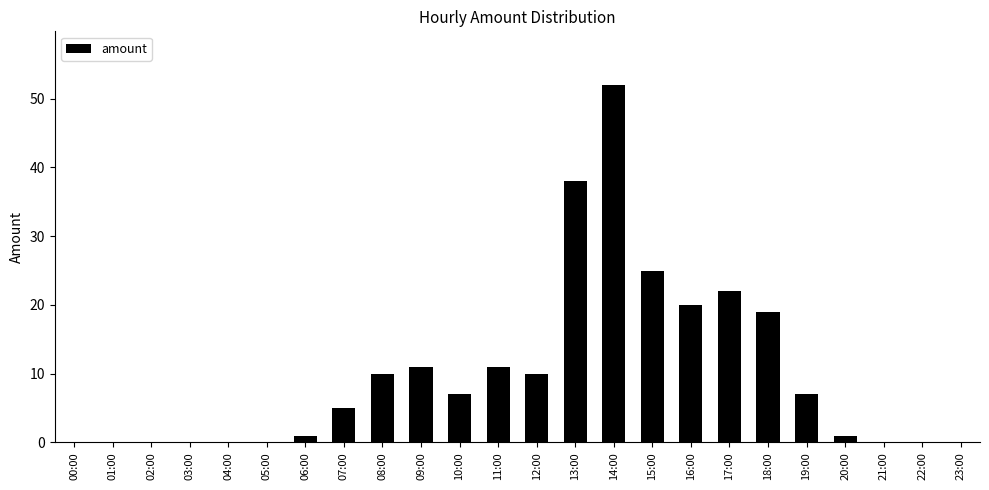

Reading right to left, list all the values displayed in this chart.

23:00=0	22:00=0	21:00=0	20:00=1	19:00=7	18:00=19	17:00=22	16:00=20	15:00=25	14:00=52	13:00=38	12:00=10	11:00=11	10:00=7	09:00=11	08:00=10	07:00=5	06:00=1	05:00=0	04:00=0	03:00=0	02:00=0	01:00=0	00:00=0